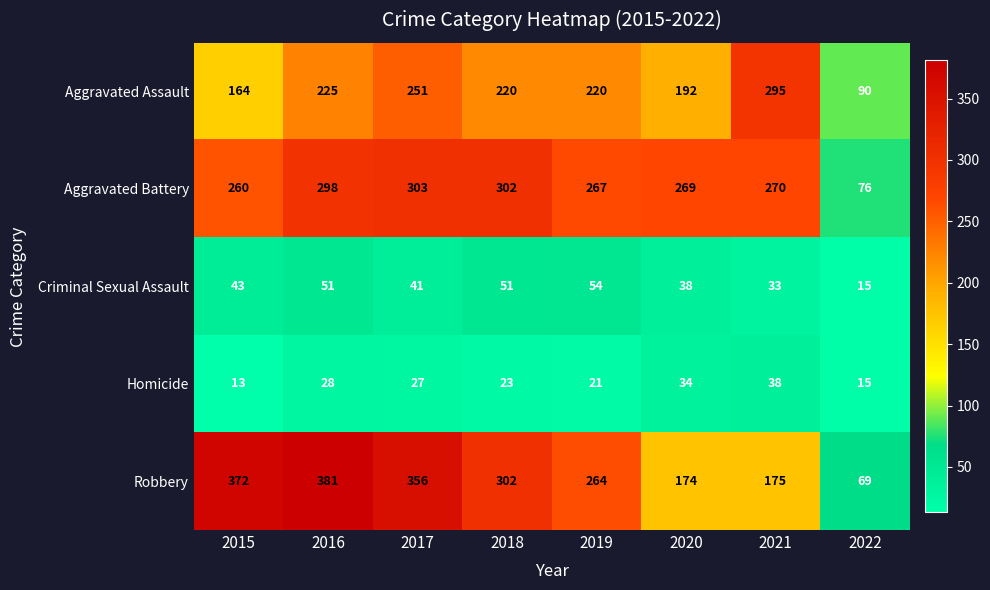

The value of Homicide at 2015 is 13. True or false?

True